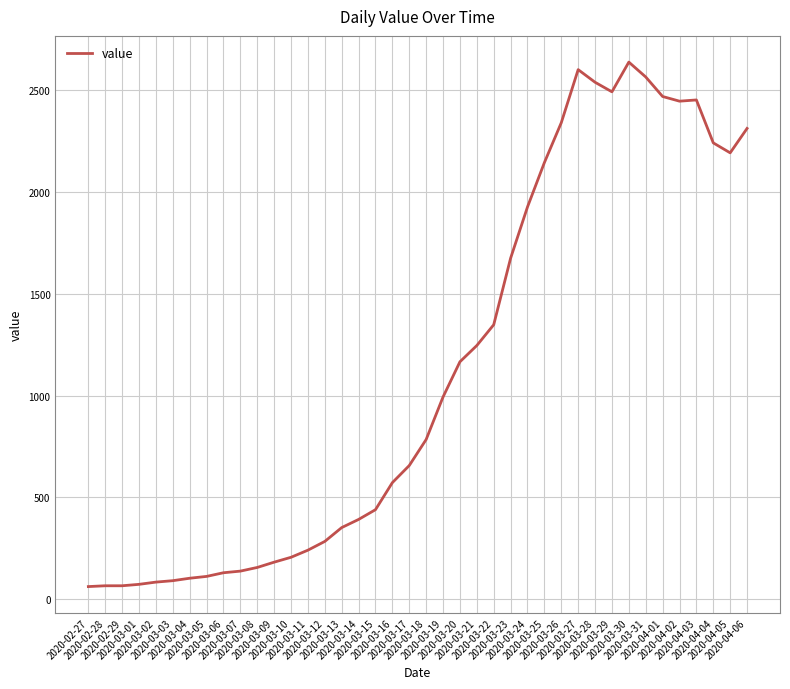

What is the change in value from 2020-02-28 to 2020-03-28?

+2475